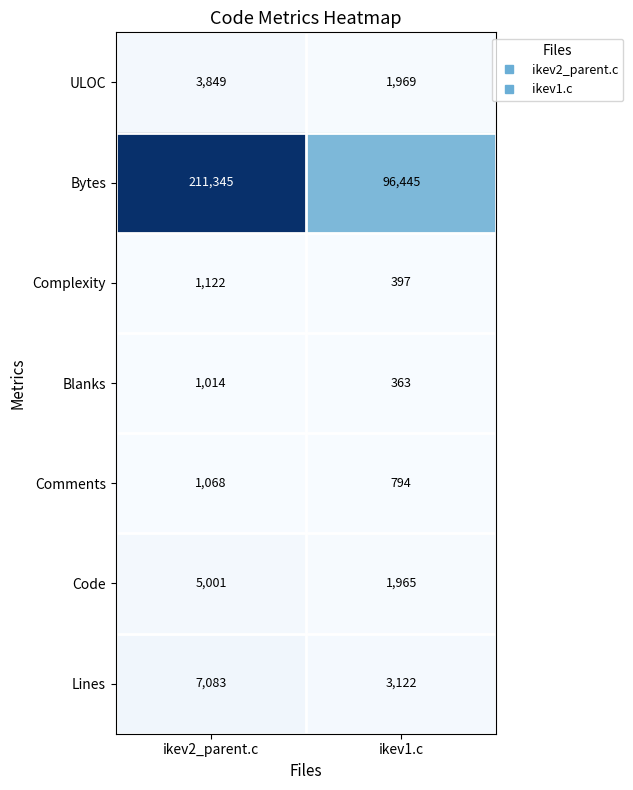

How many data points does each series have?

2